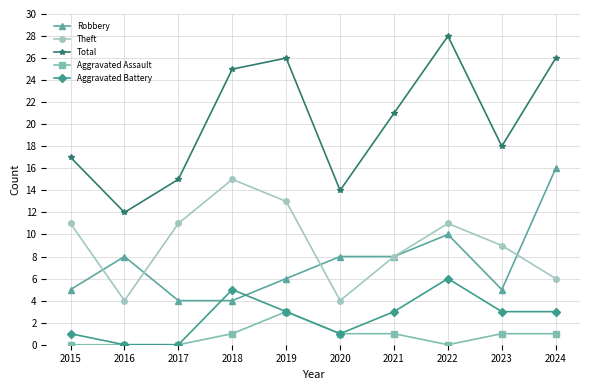

True or false: Robbery has a value of 8 at 2021.

True